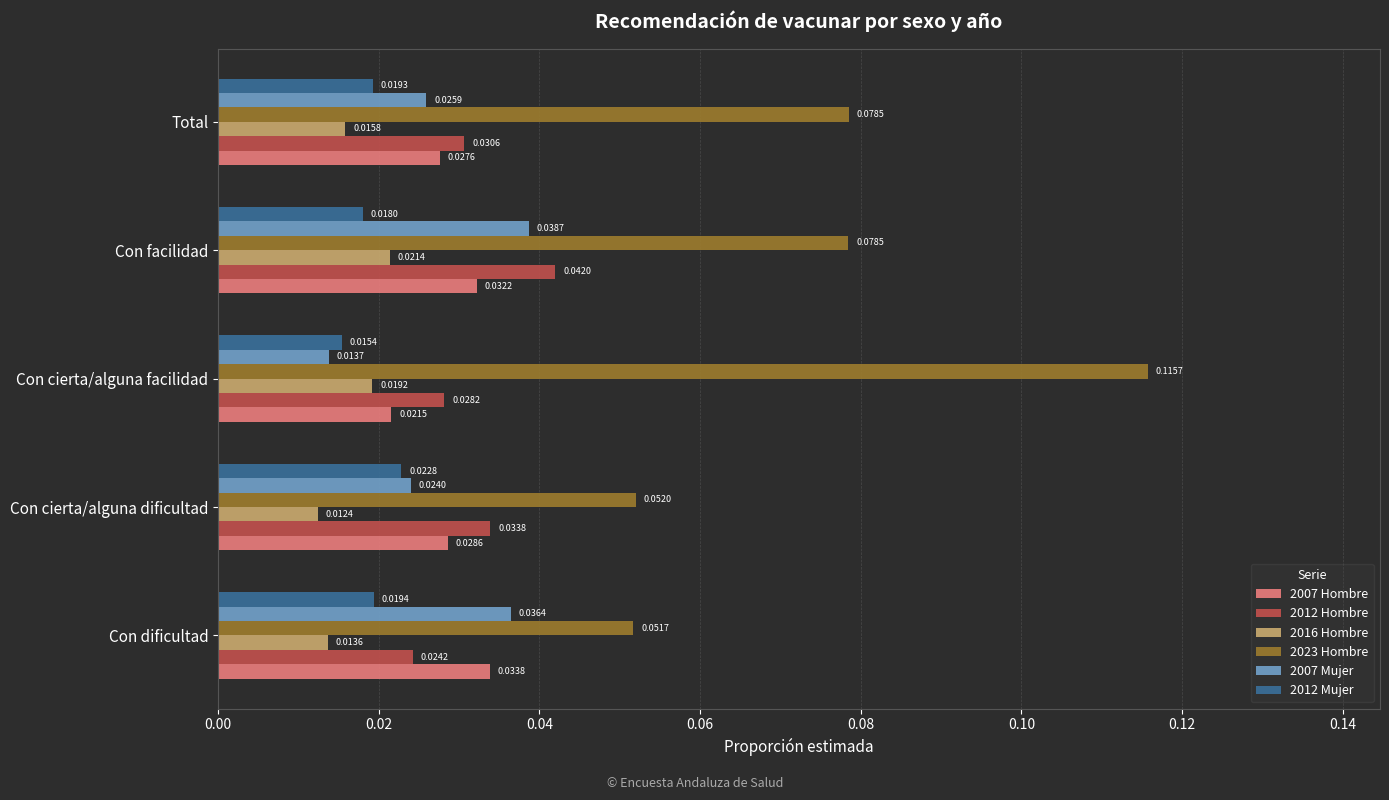

At which category is the sum across all series the highest?

Con facilidad